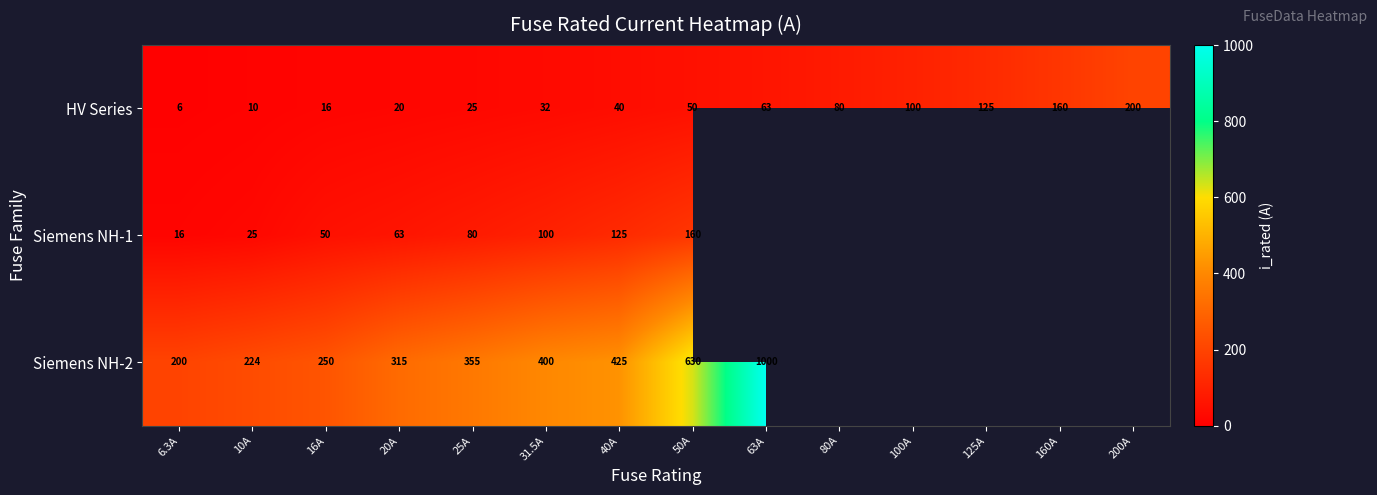

Is the value of Siemens NH-2 at 25A greater than the value of Siemens NH-1 at 16A?

Yes